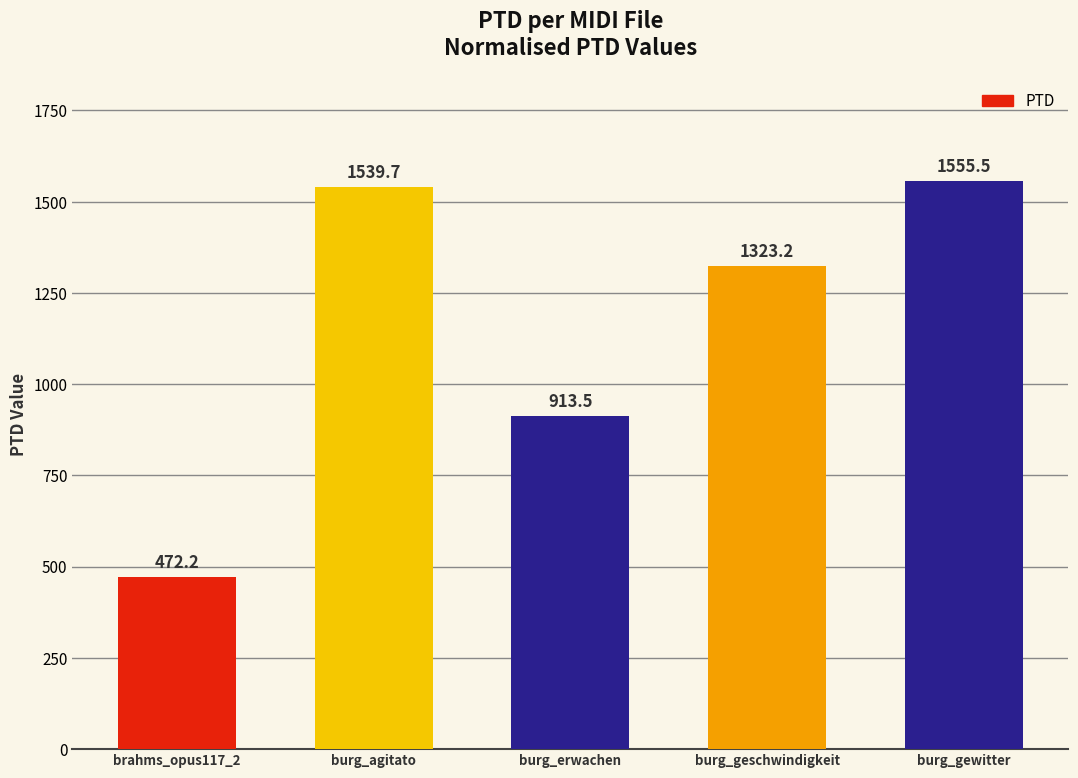

Rank the categories by value from highest to lowest.

burg_gewitter, burg_agitato, burg_geschwindigkeit, burg_erwachen, brahms_opus117_2